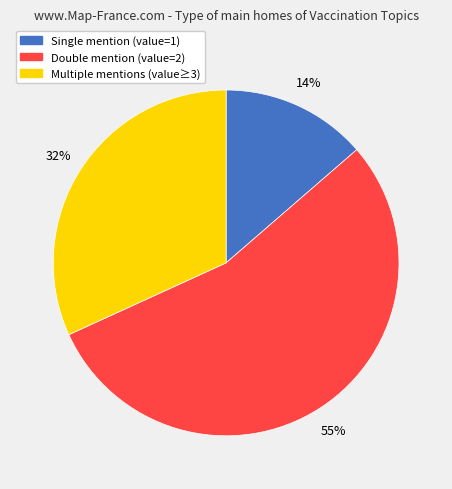

To the nearest percent, what is the difference between the largest and smallest slice percentages?

41%